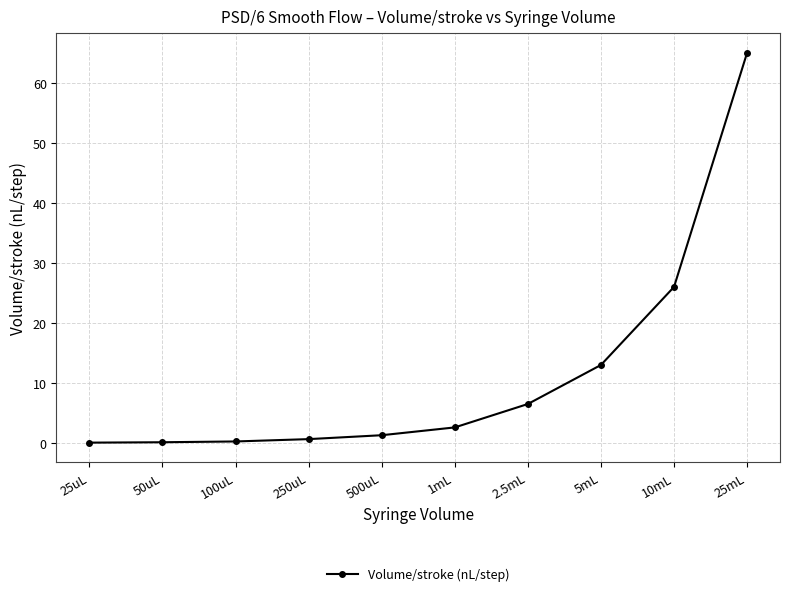

Does the chart have visible grid lines?

Yes